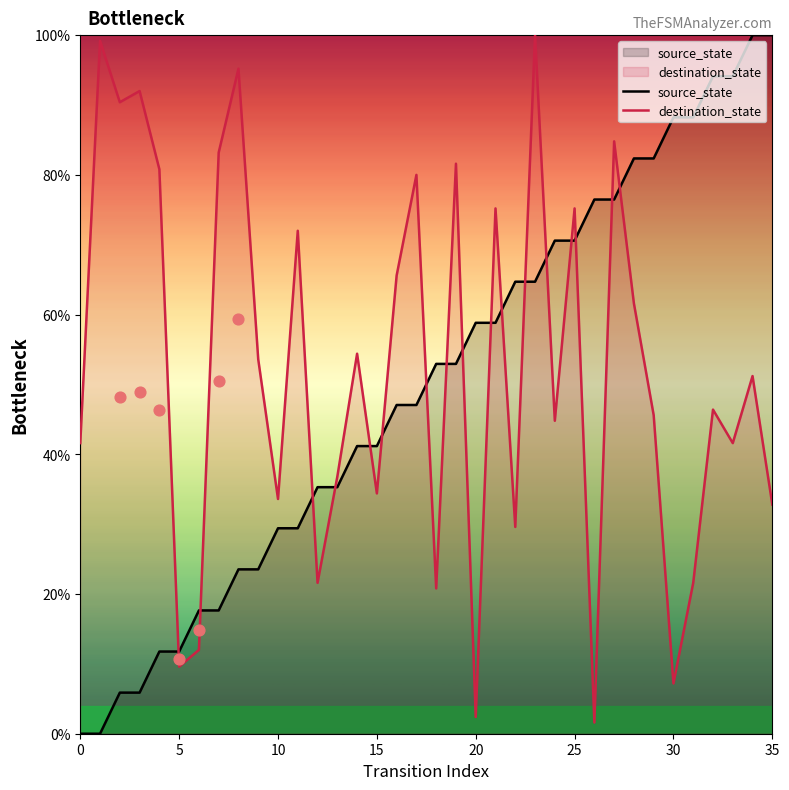

Which series reaches the minimum Y coordinate?

source_state